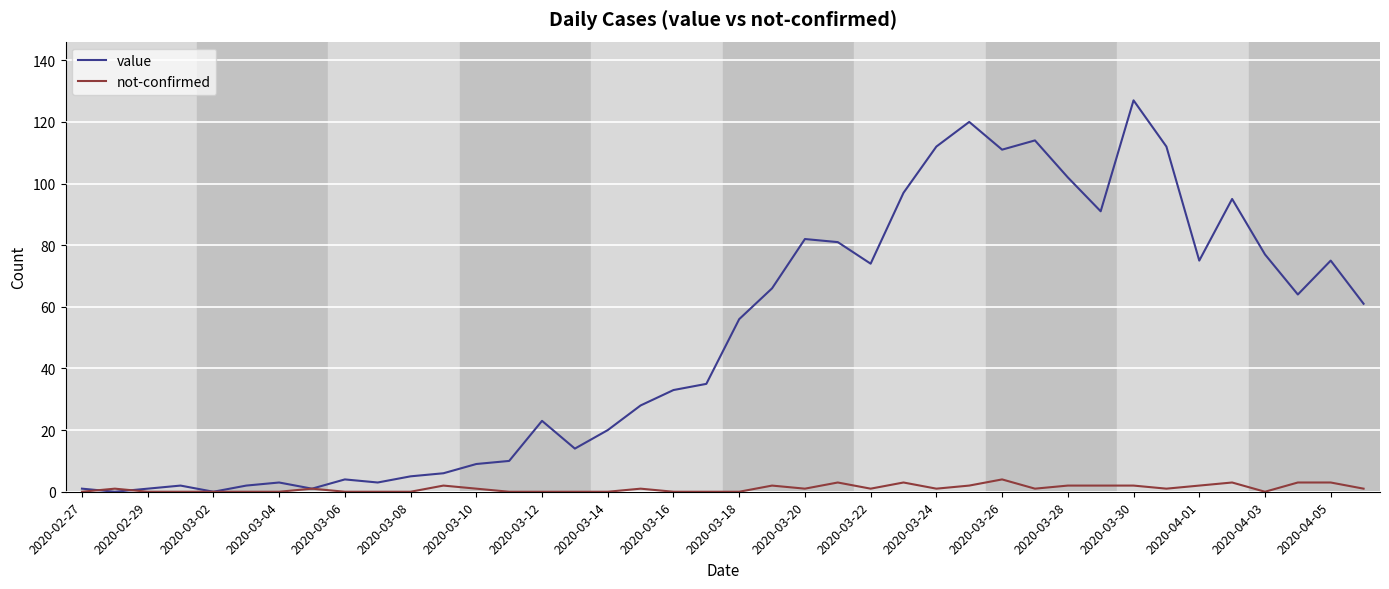

Which series has the largest range (max minus min)?

value